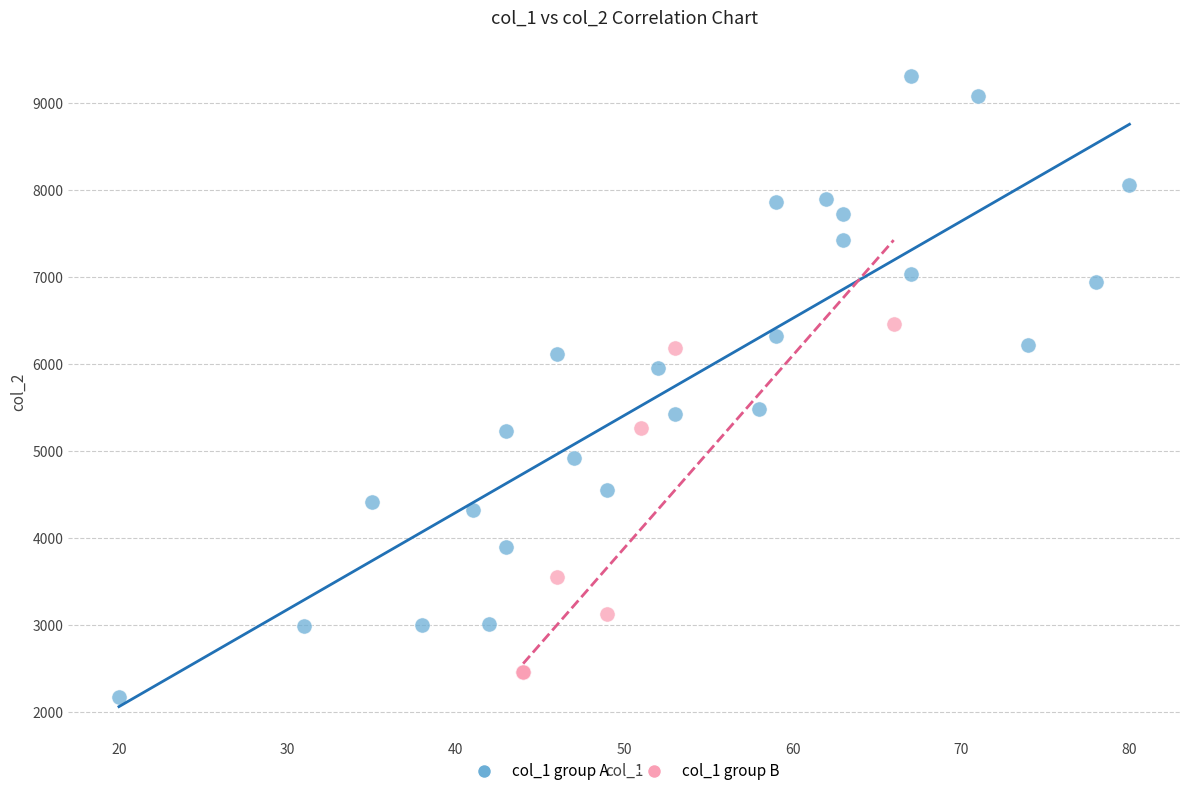

Which series reaches the maximum Y coordinate?

col_1 group A